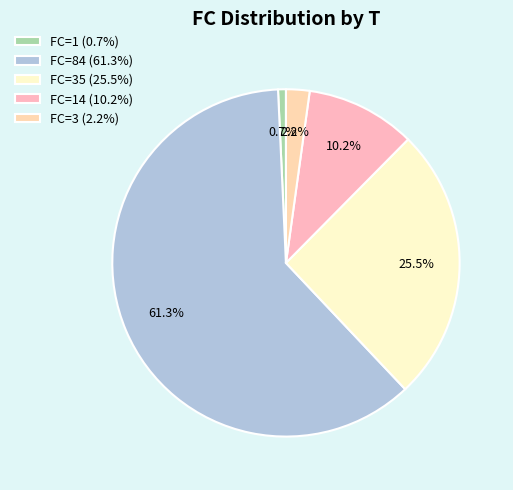

What is the majority slice?

FC=84 (61.3%)